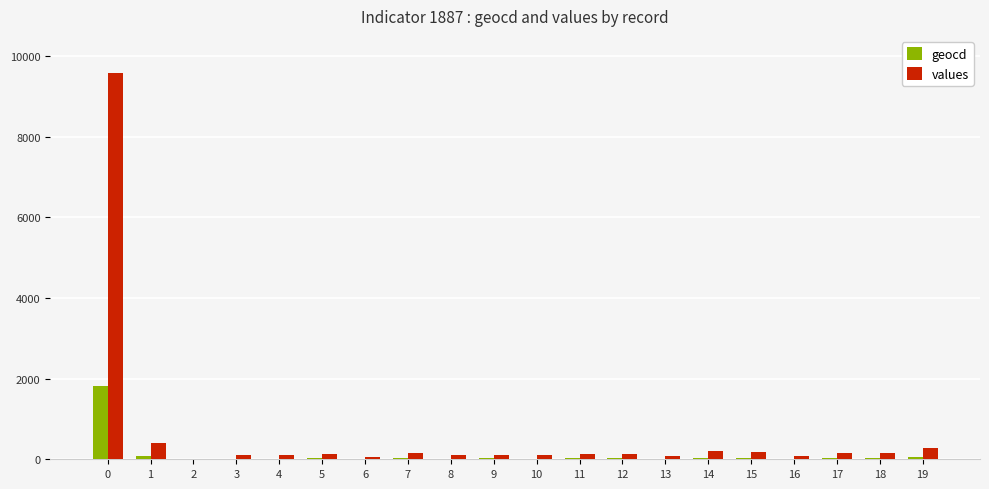

What is the sum of all geocd values?

2310